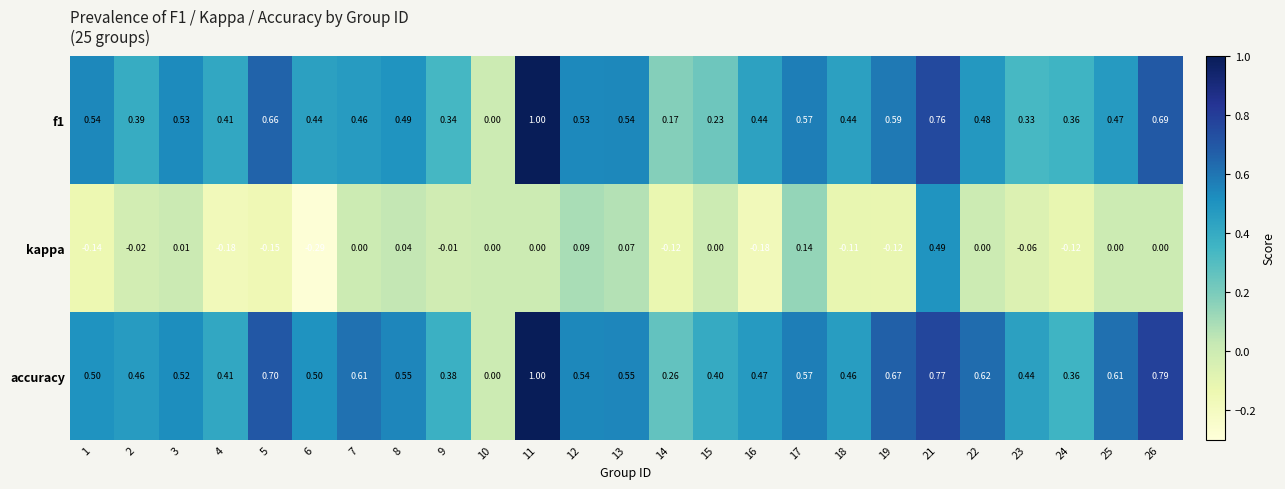

Is the value of f1 at 13 greater than the value of kappa at 15?

Yes